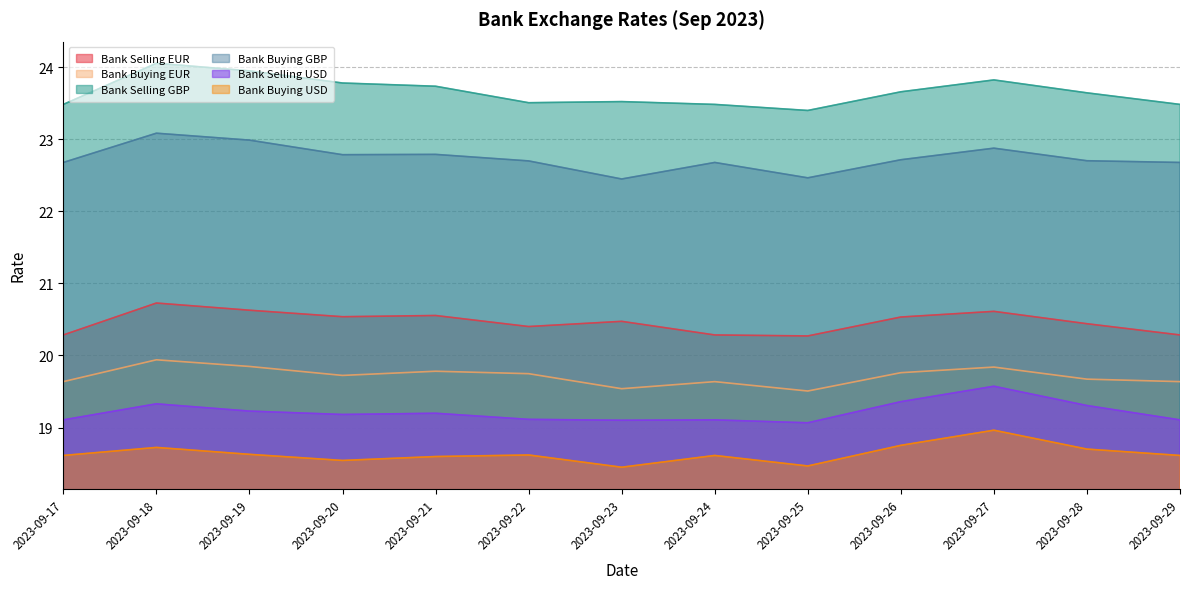

Is the value of Bank Selling GBP at 2023-09-29 greater than the value of Bank Buying GBP at 2023-09-22?

Yes